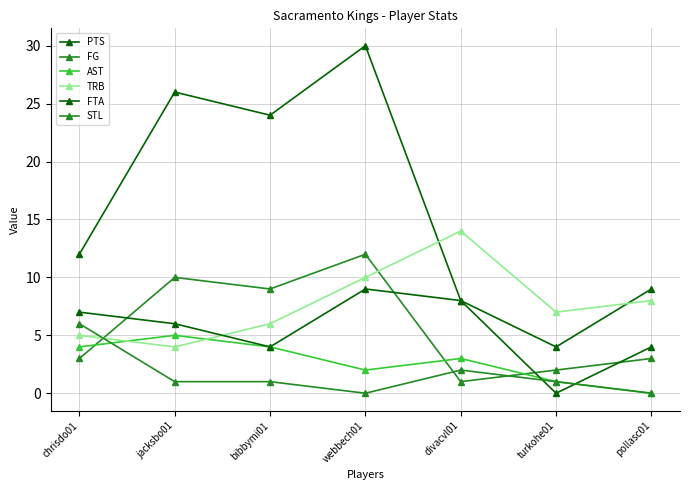

True or false: AST has more than 0 interior local peaks.

True